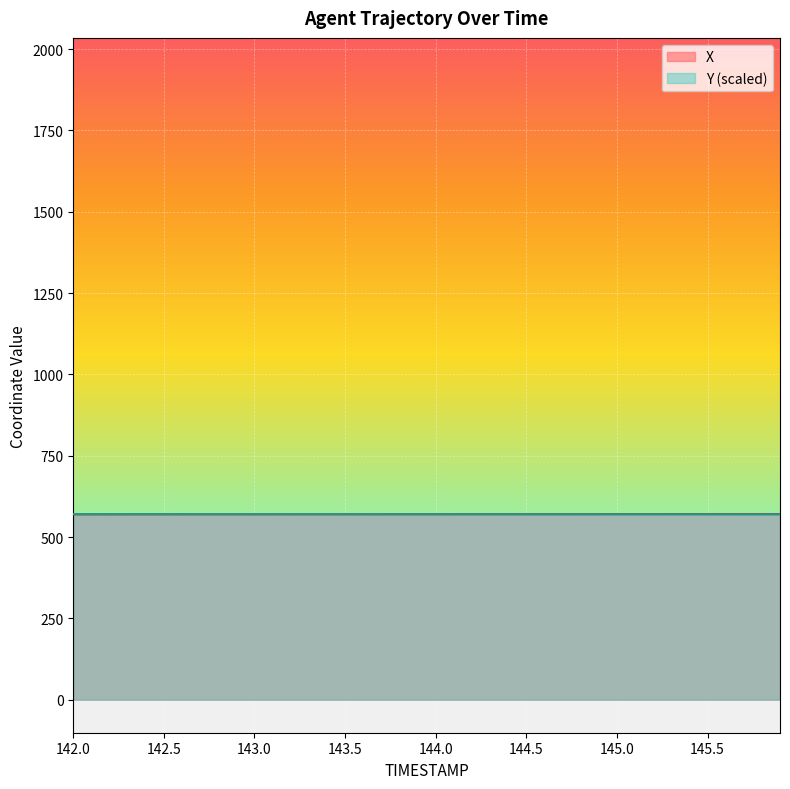

What is the difference between the second highest and second lowest values in the X series?

0.9